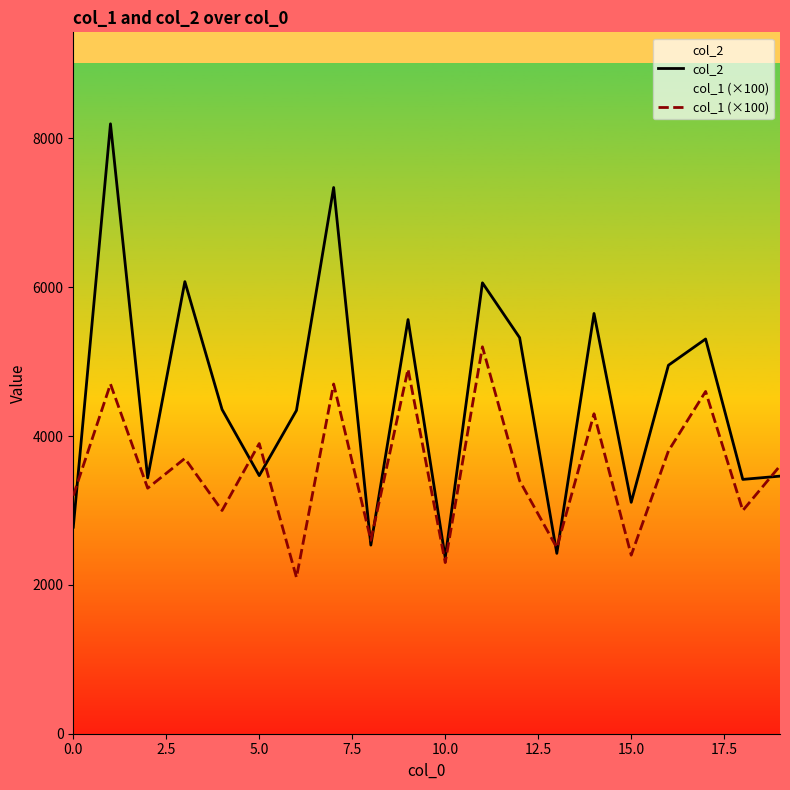

List the series in order of their peak value, highest first.

col_2, col_1 (×100)